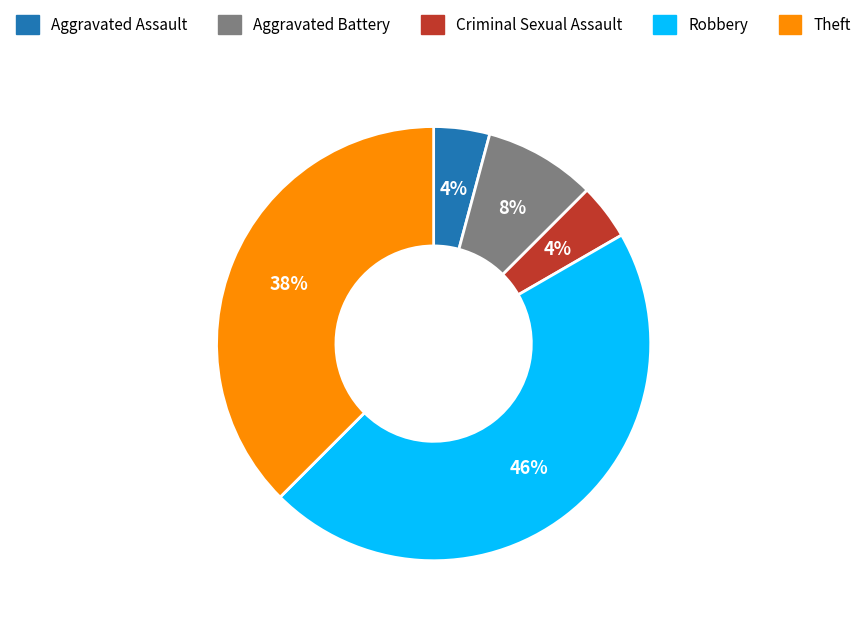

Which category has the biggest portion of the pie?

Robbery